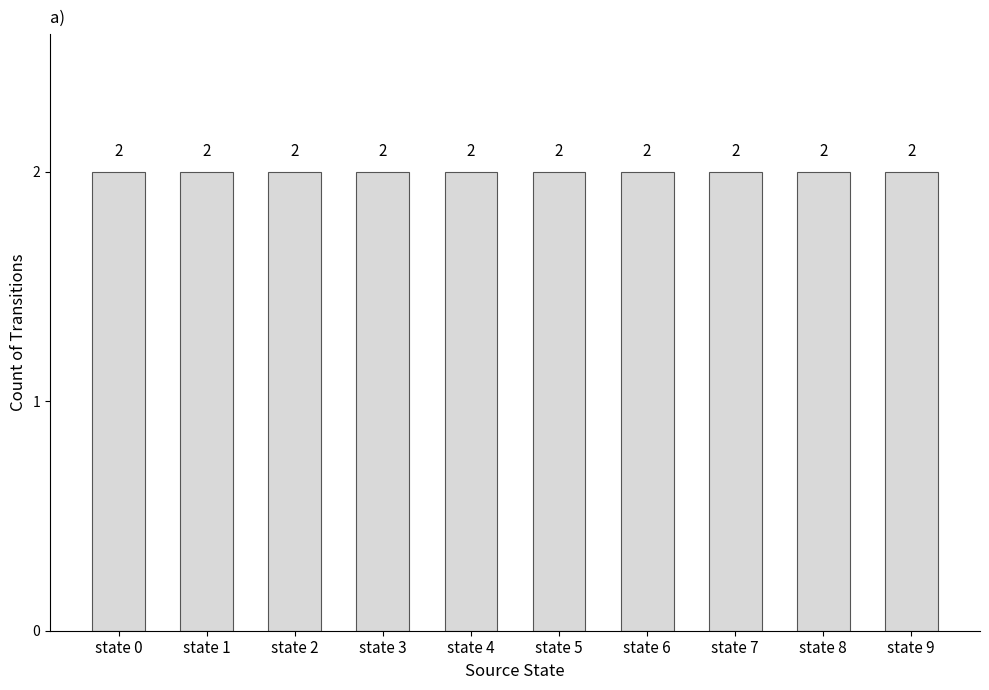

Does the chart contain any negative values?

No